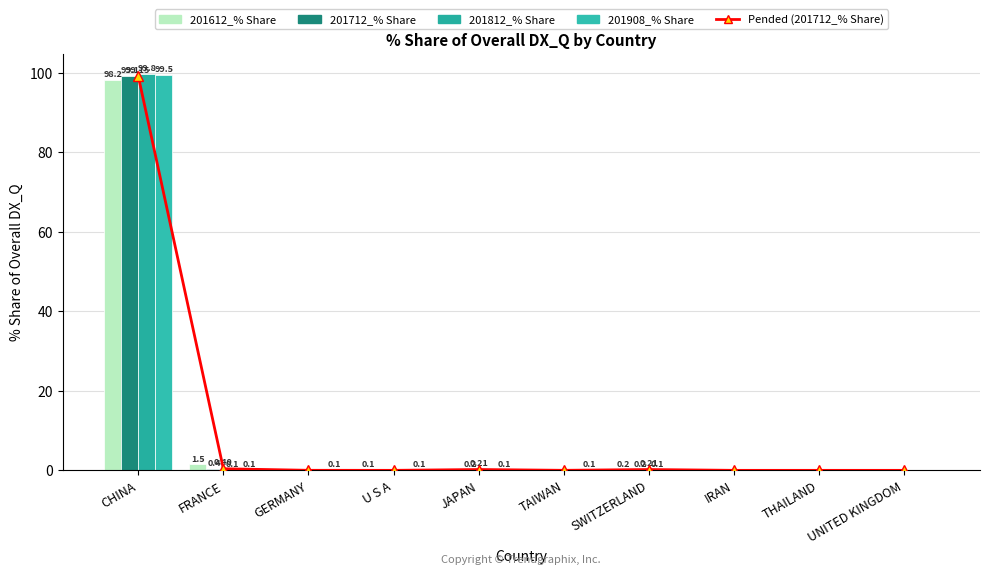

Rank the categories by 201612_% Share value from lowest to highest.

IRAN, THAILAND, UNITED KINGDOM, TAIWAN, JAPAN, GERMANY, U S A, SWITZERLAND, FRANCE, CHINA